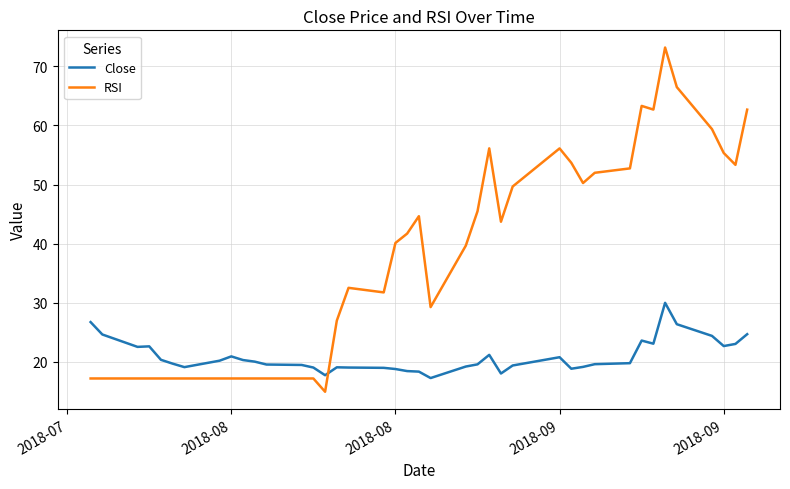

Which series has the widest spread of values?

RSI